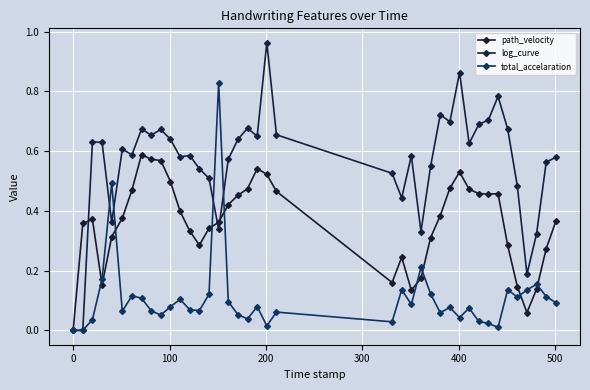

How many values in path_velocity are above zero?

39